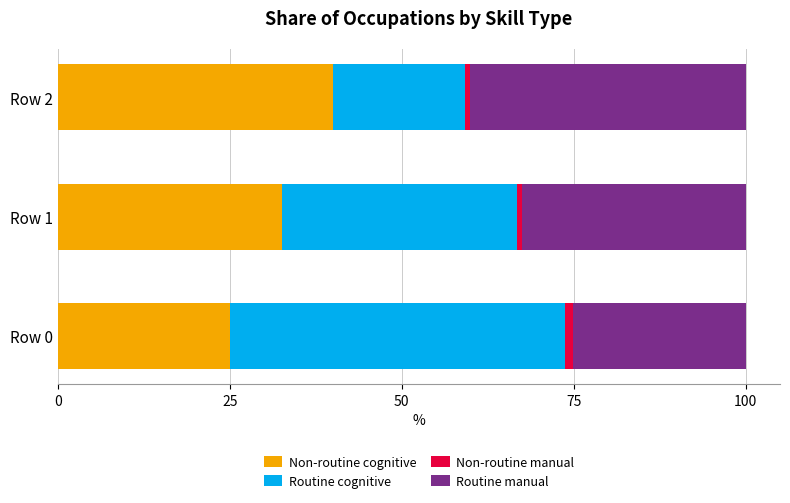

Is it true that Non-routine cognitive equals 8.1 at Row 0?

False